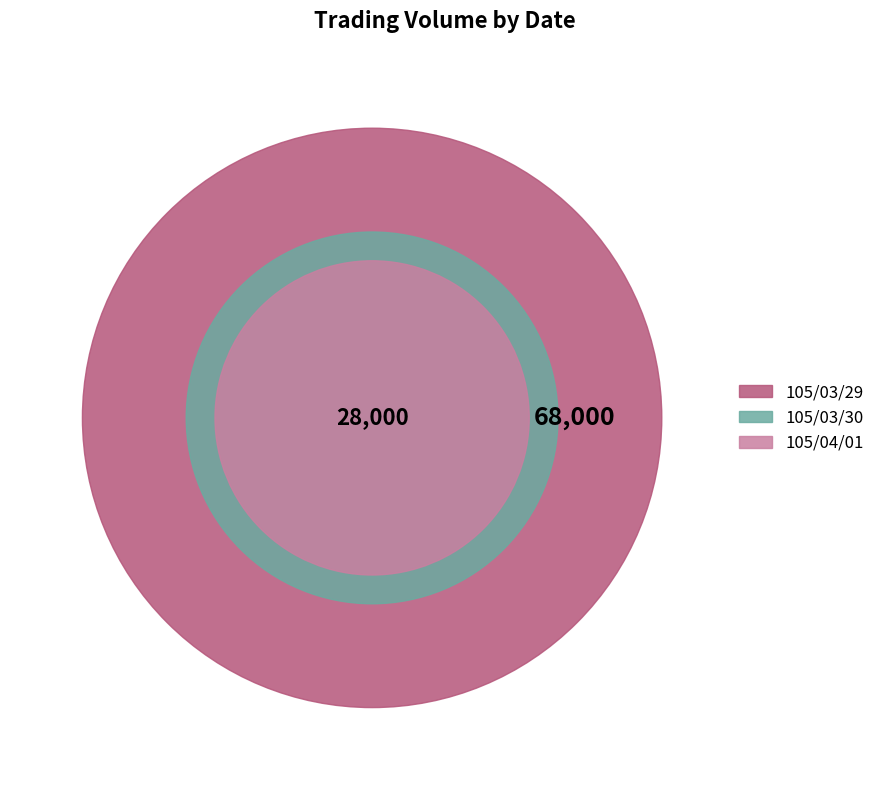

What percentage do 105/04/01 and 105/03/29 together represent?

75.9%